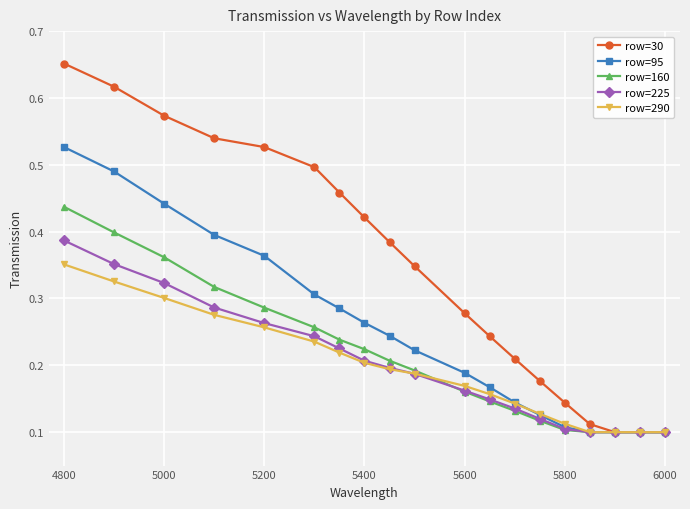

Rank the series by their maximum value, from highest to lowest.

row=30, row=95, row=160, row=225, row=290